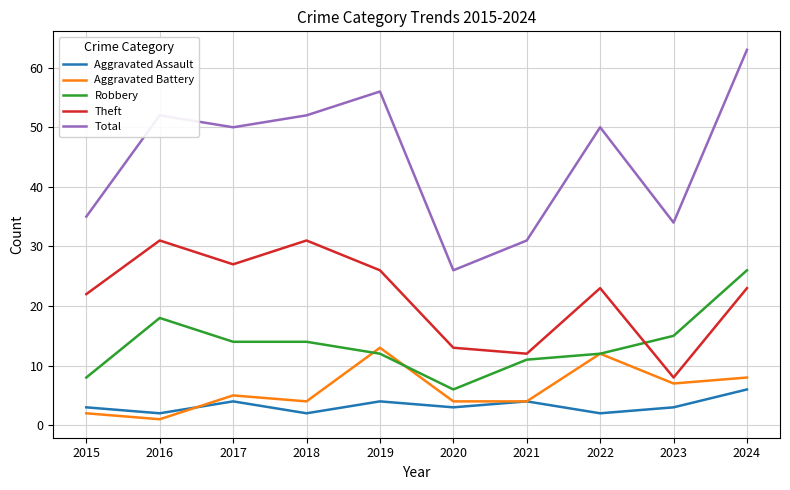

What is the minimum value for Theft?

8